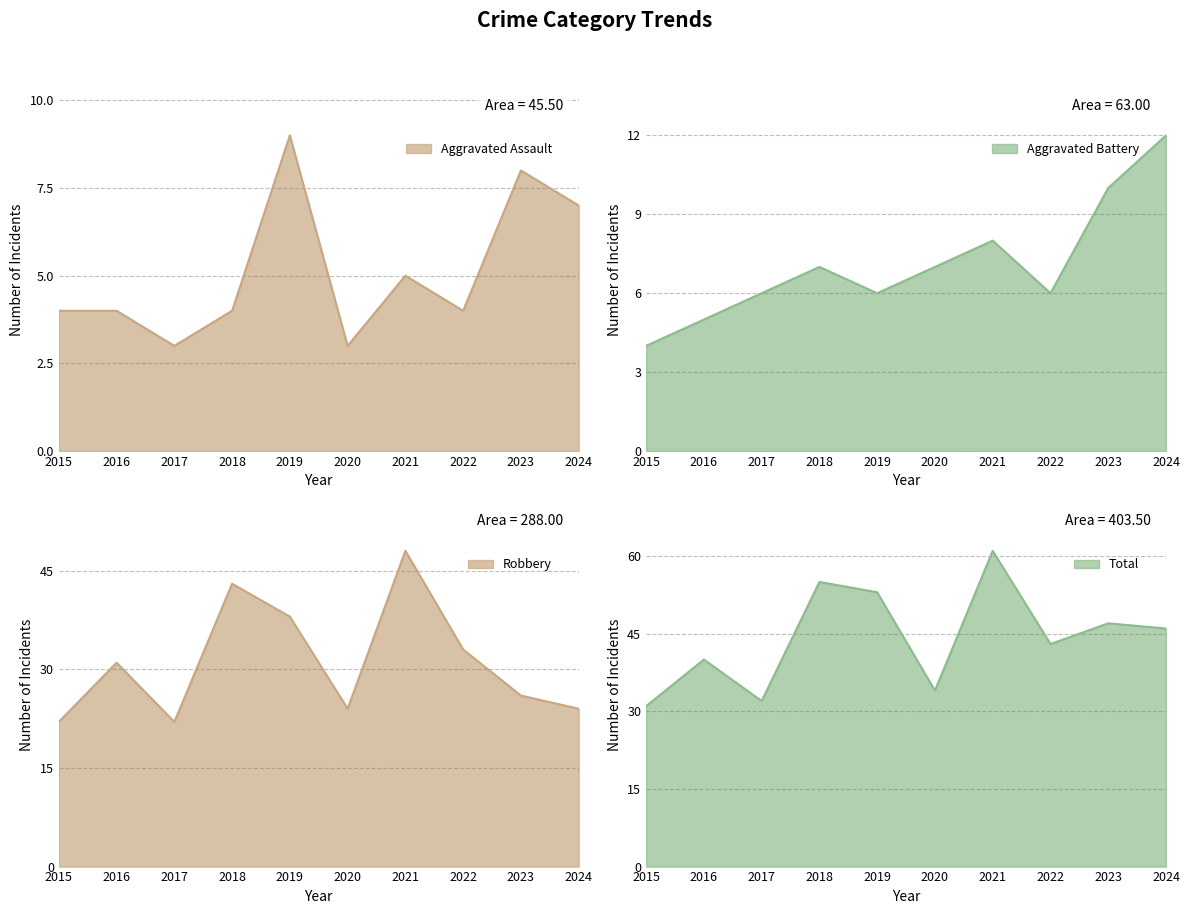

Which series has the largest range (max minus min)?

Total